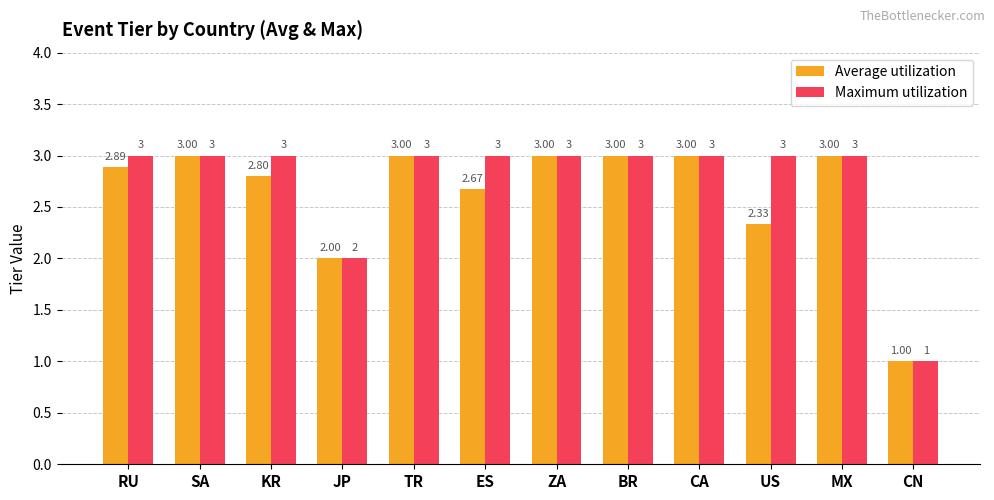

Which series changed the most between JP and ES?

Maximum utilization